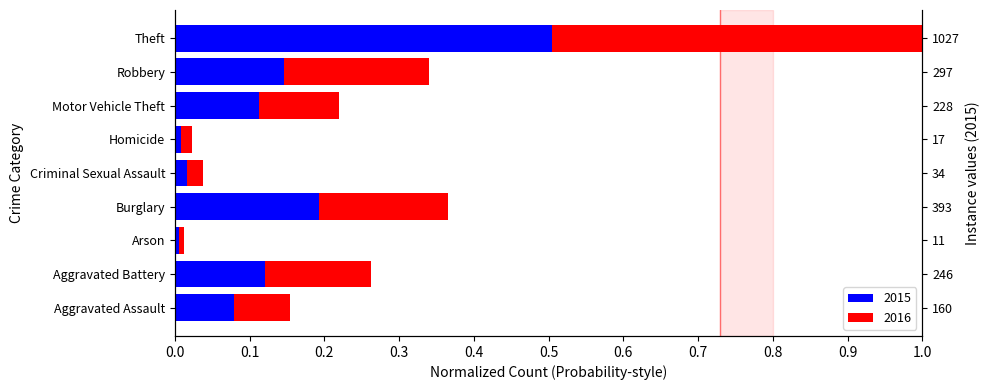

Is it true that Red equals 0.1 at Aggravated Battery?

False